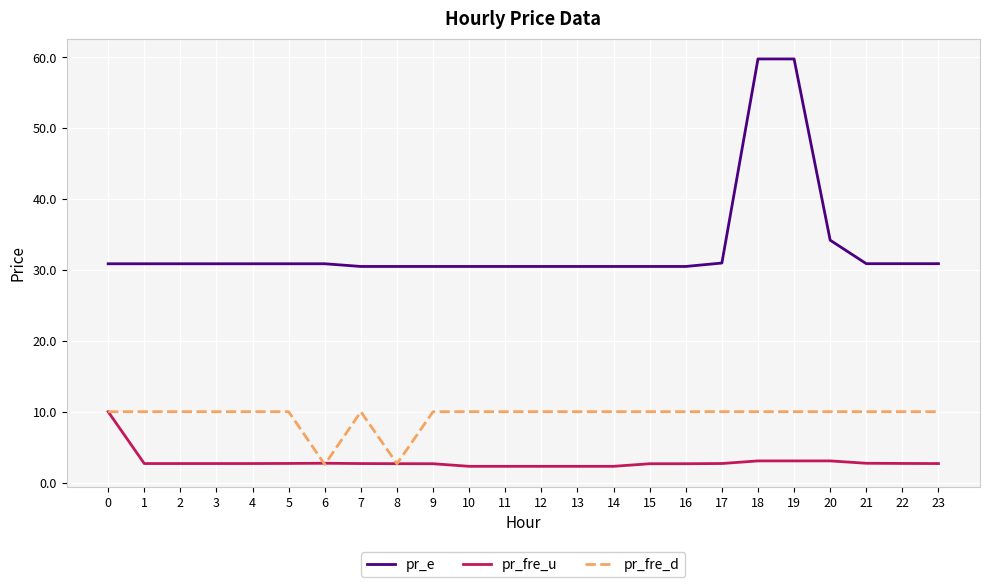

What is the difference between the pr_fre_d values at 17 and 6?

7.5